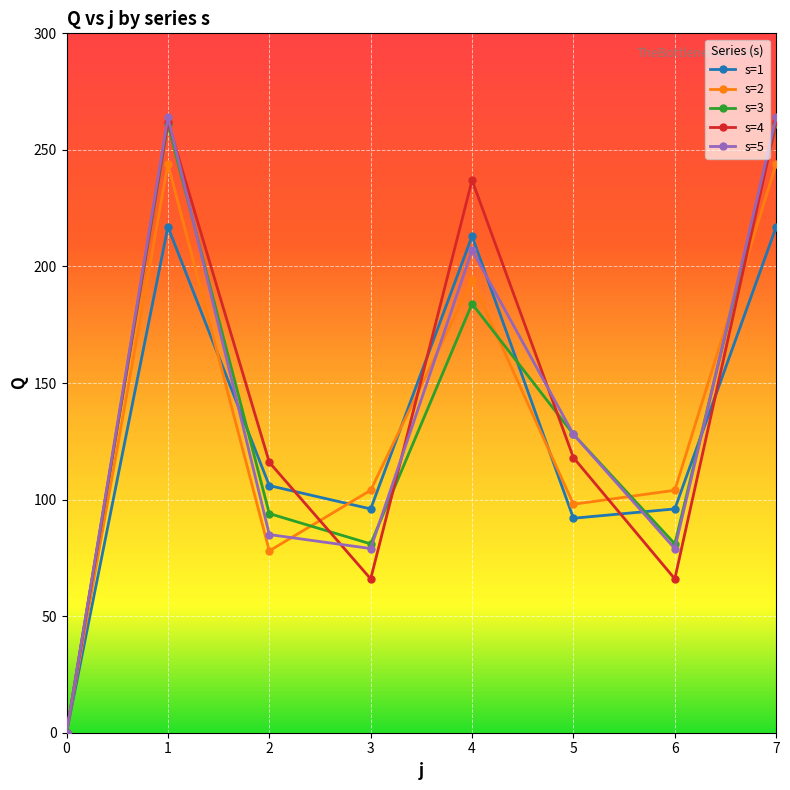

At which category does s=3 reach its first local valley?

3